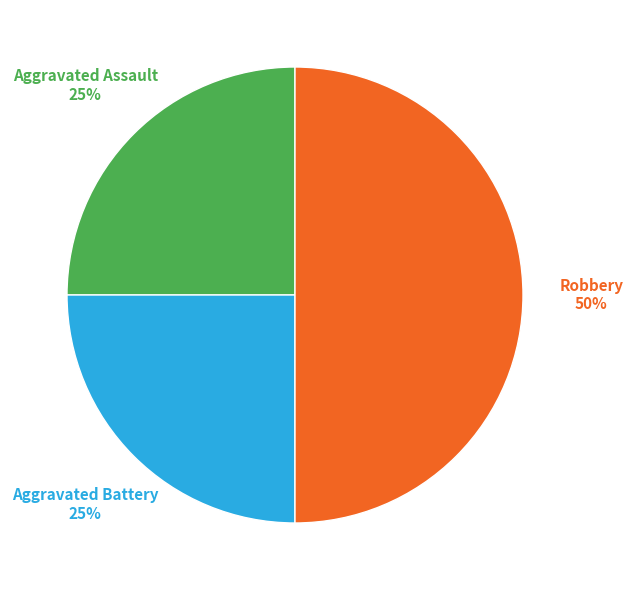

Which category has the biggest portion of the pie?

Robbery